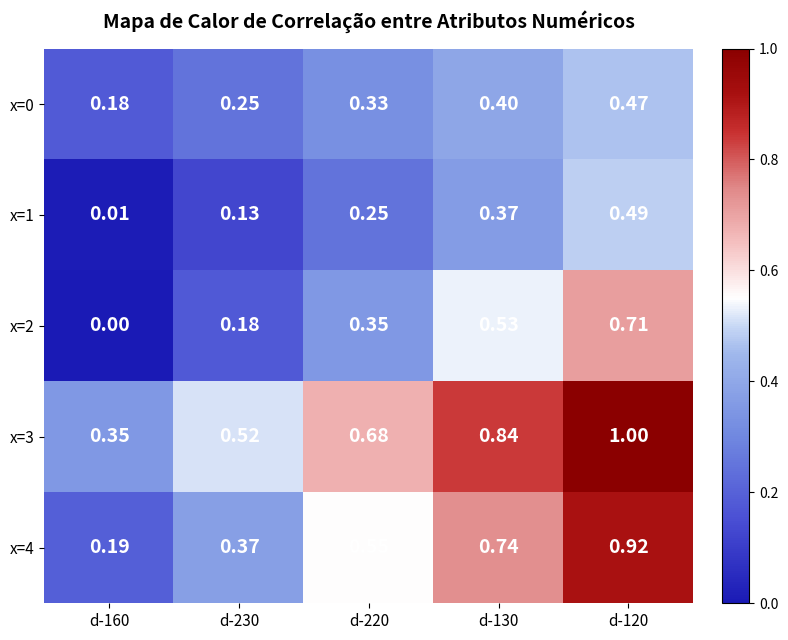

At how many categories does at least one series exceed 0?

5